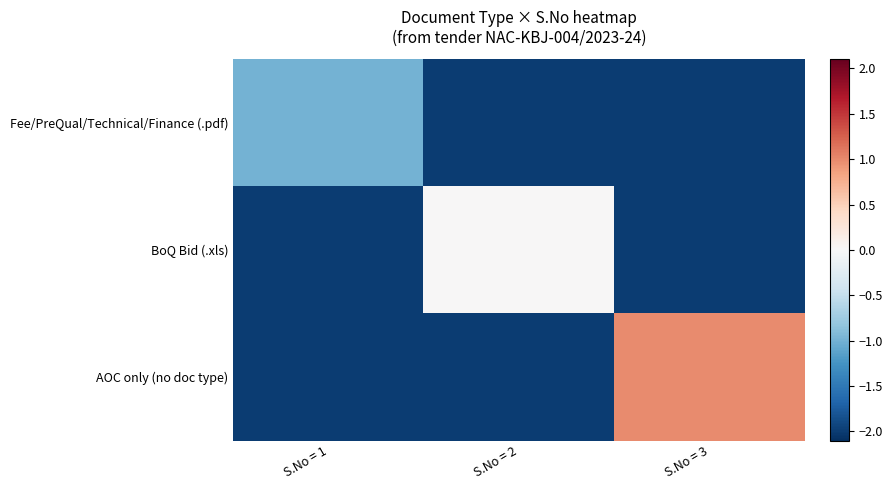

What is the total value across all series at S.No = 2?

-4